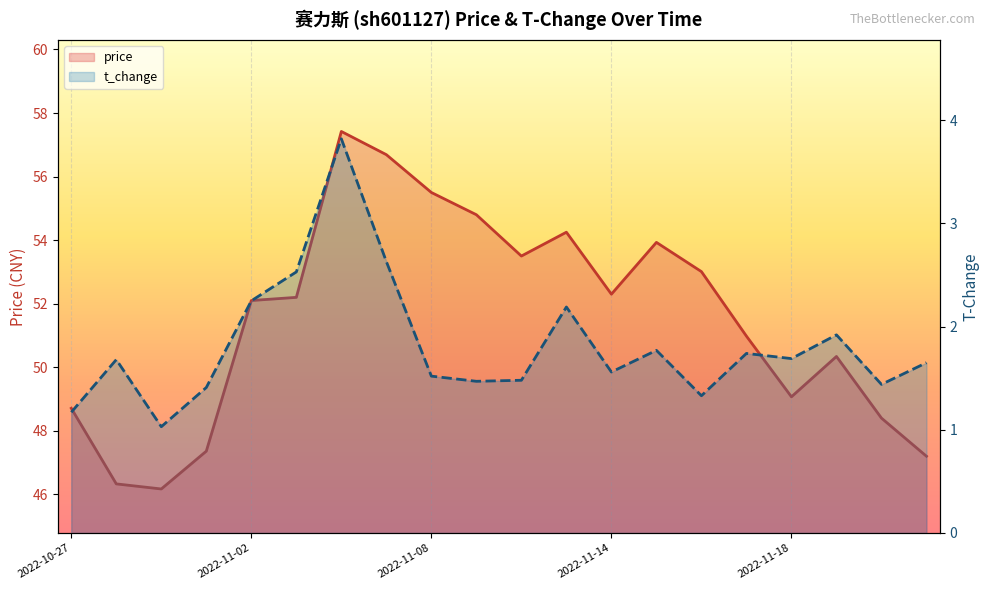

At how many categories does at least one series exceed 5?

20